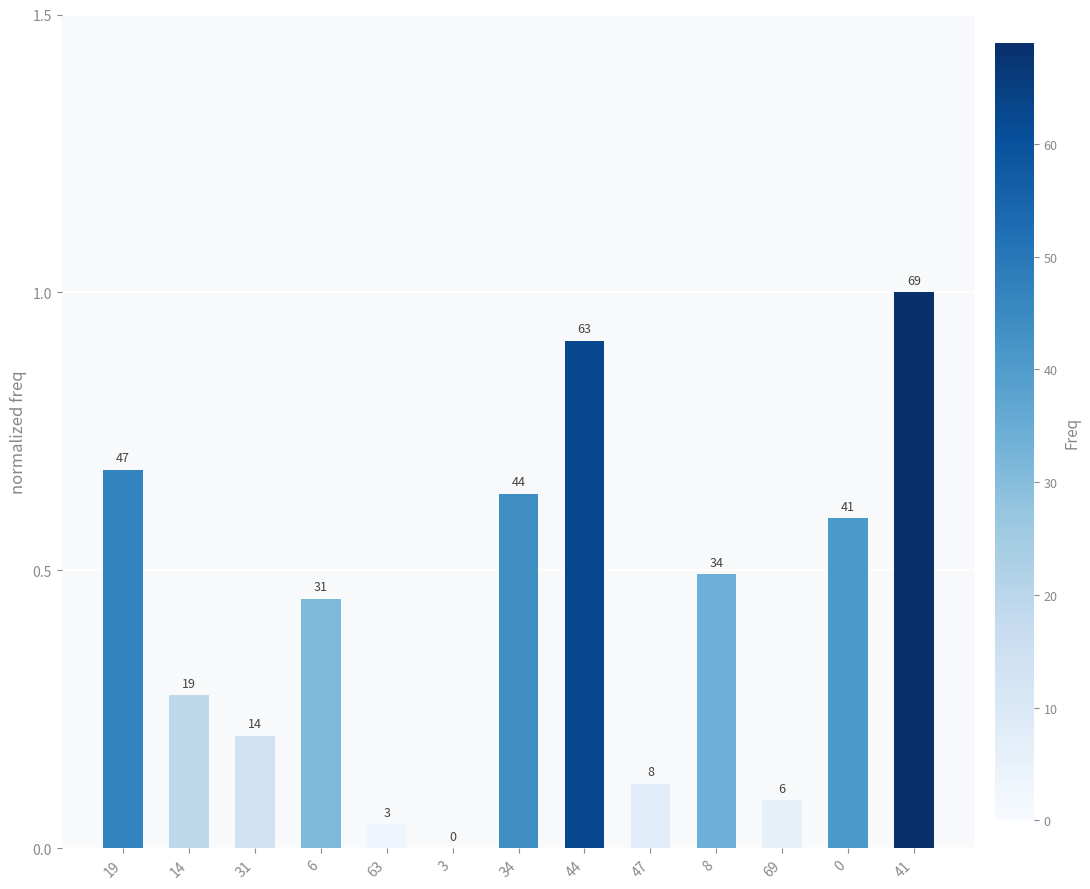

What is the average value?

0.4